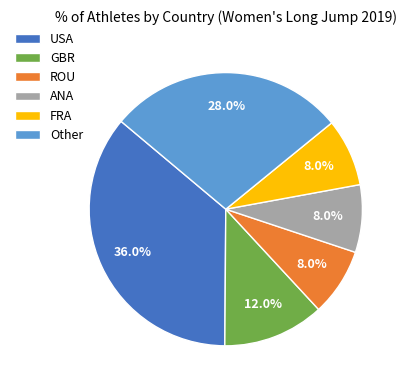

To the nearest percent, what percentage of the pie is ANA?

8%